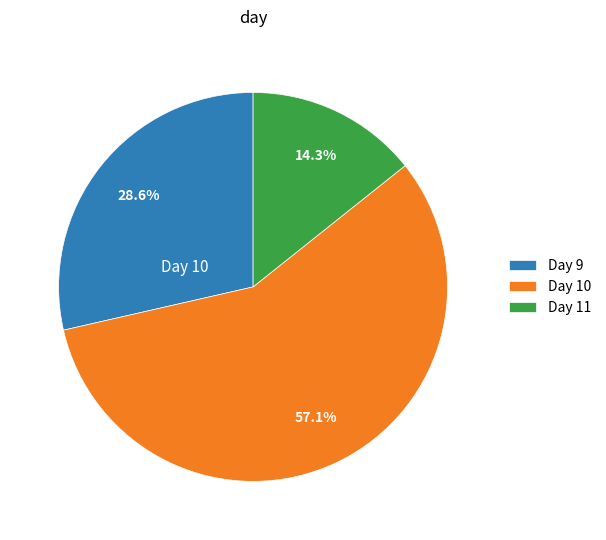

Is there a majority slice in this chart?

Yes